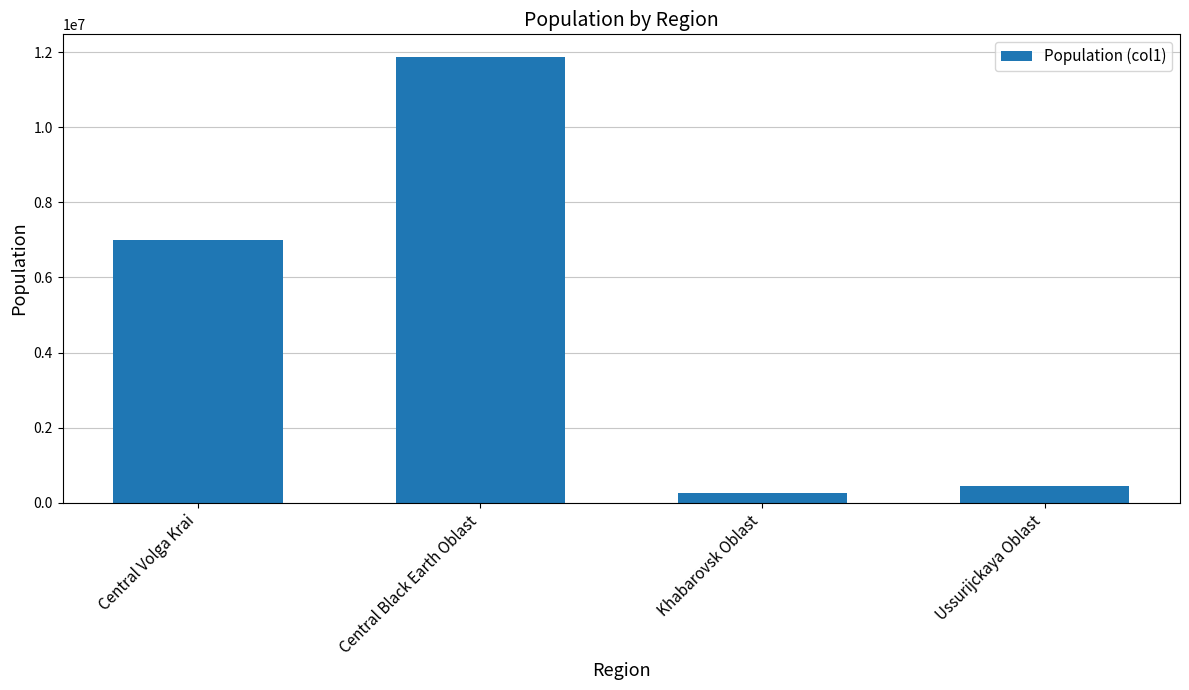

What is the sum of all values?

19566746